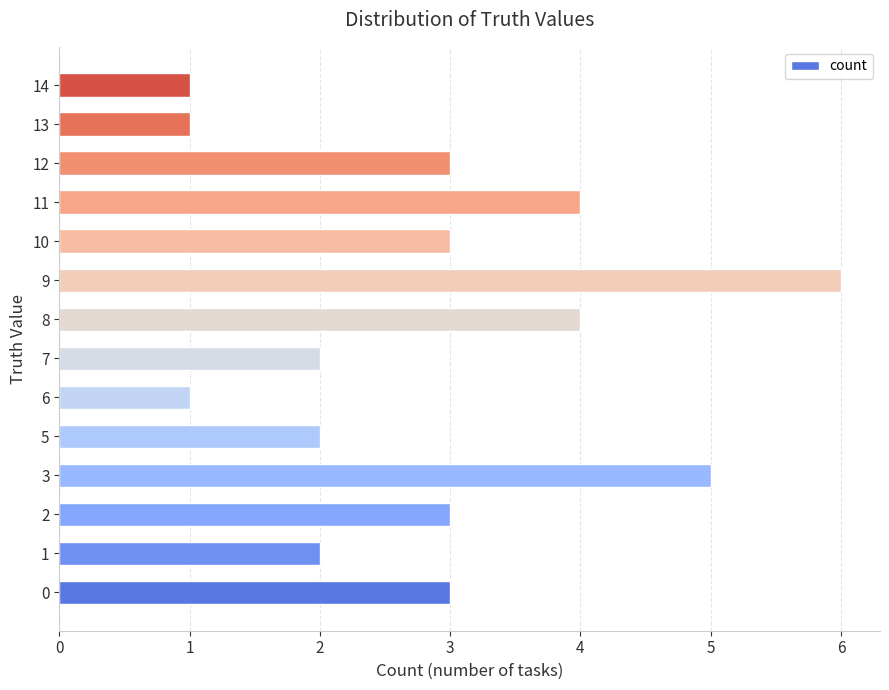

What is the average value?

3